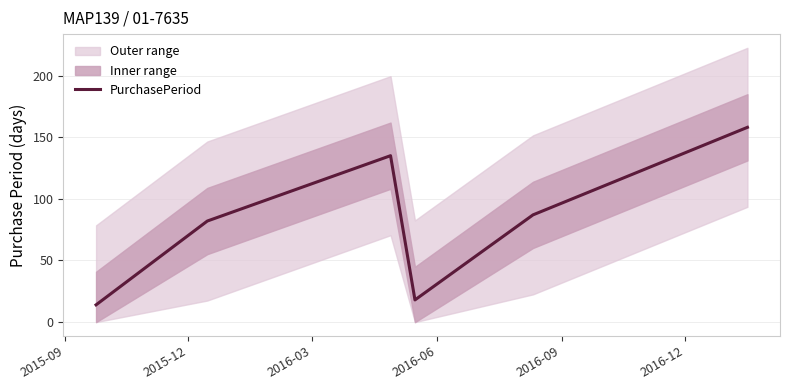

What is the minimum value for PurchasePeriod?

14